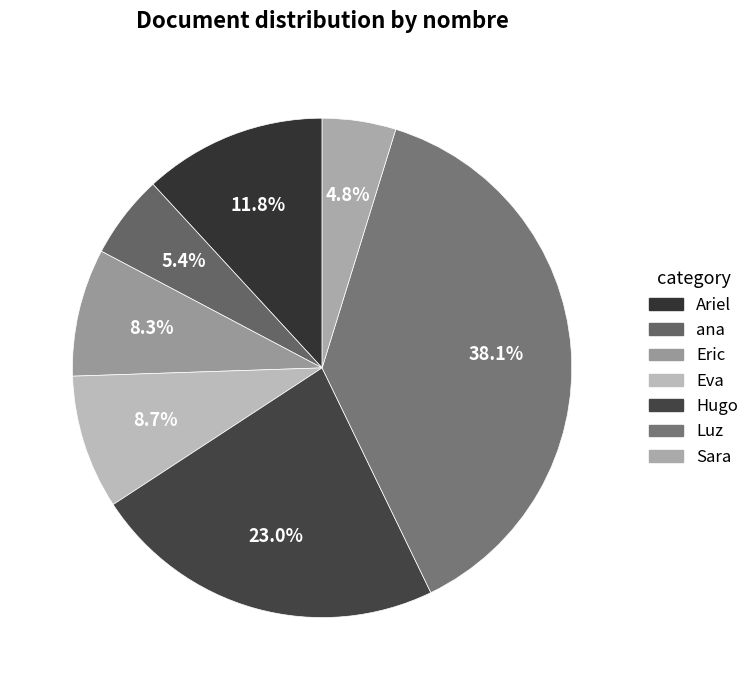

Rank the categories by value from highest to lowest.

Luz, Hugo, Ariel, Eva, Eric, ana, Sara